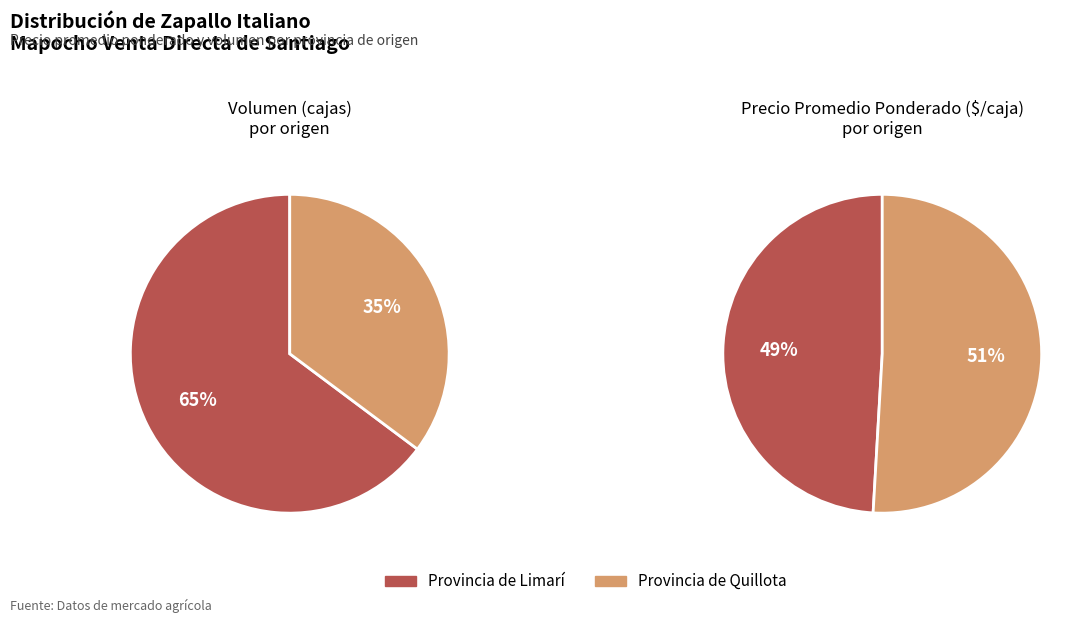

Between 35 and 30, which series saw the biggest shift?

Volumen